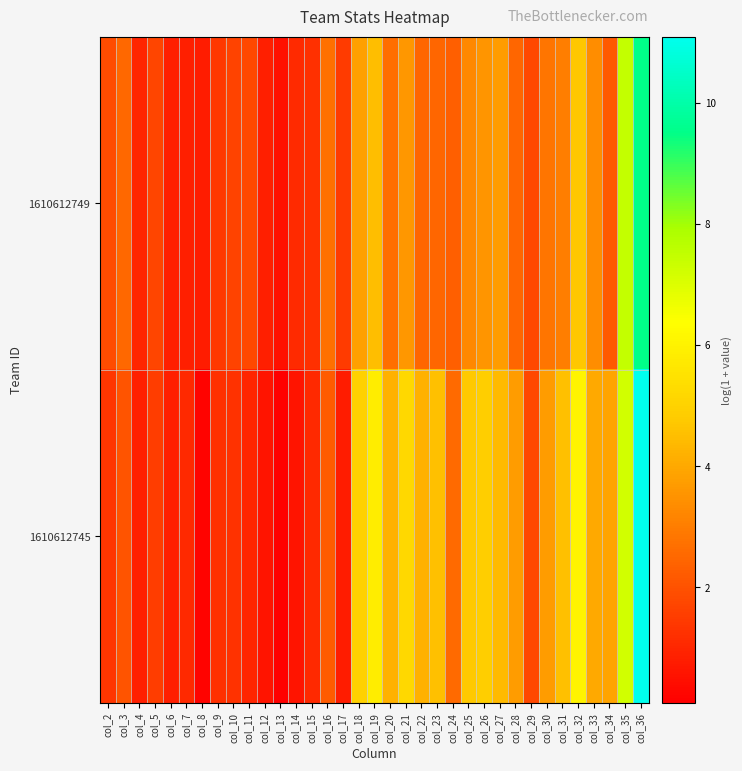

Which series has the largest total across all categories?

1610612745